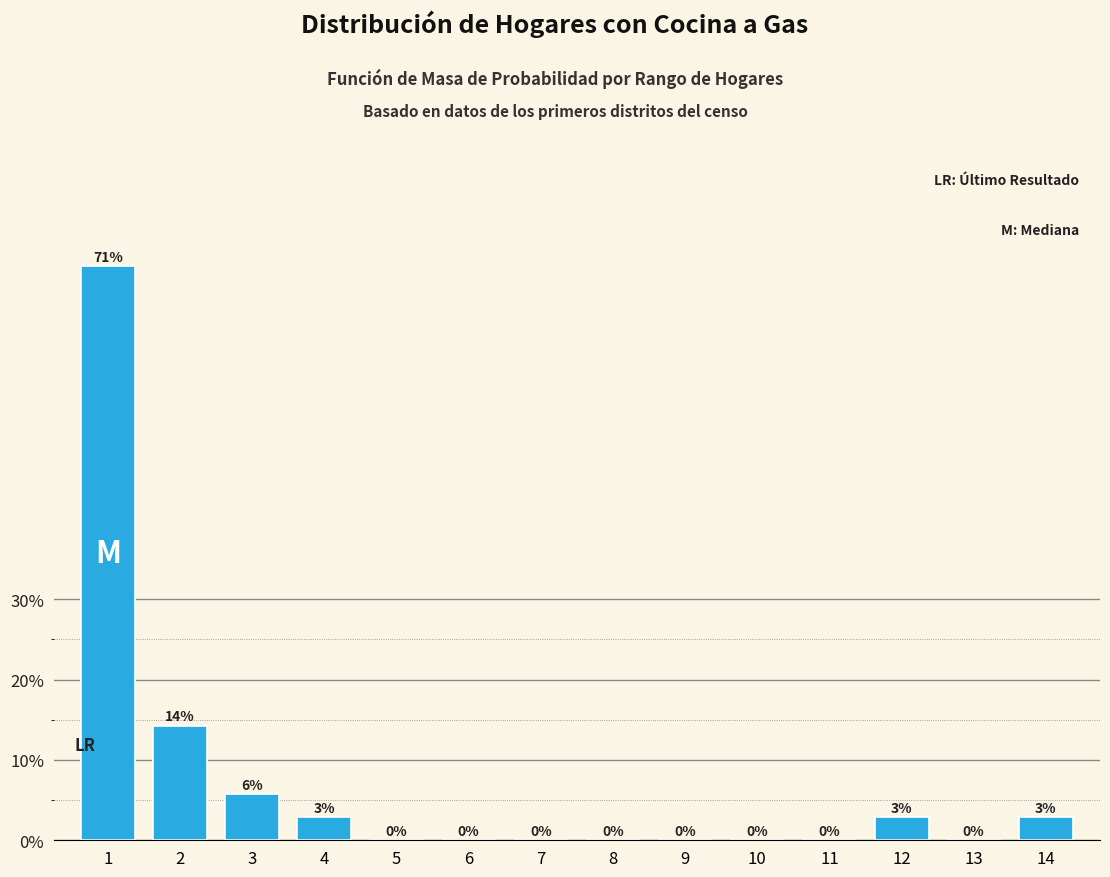

What is the maximum value shown in the chart?

71.4